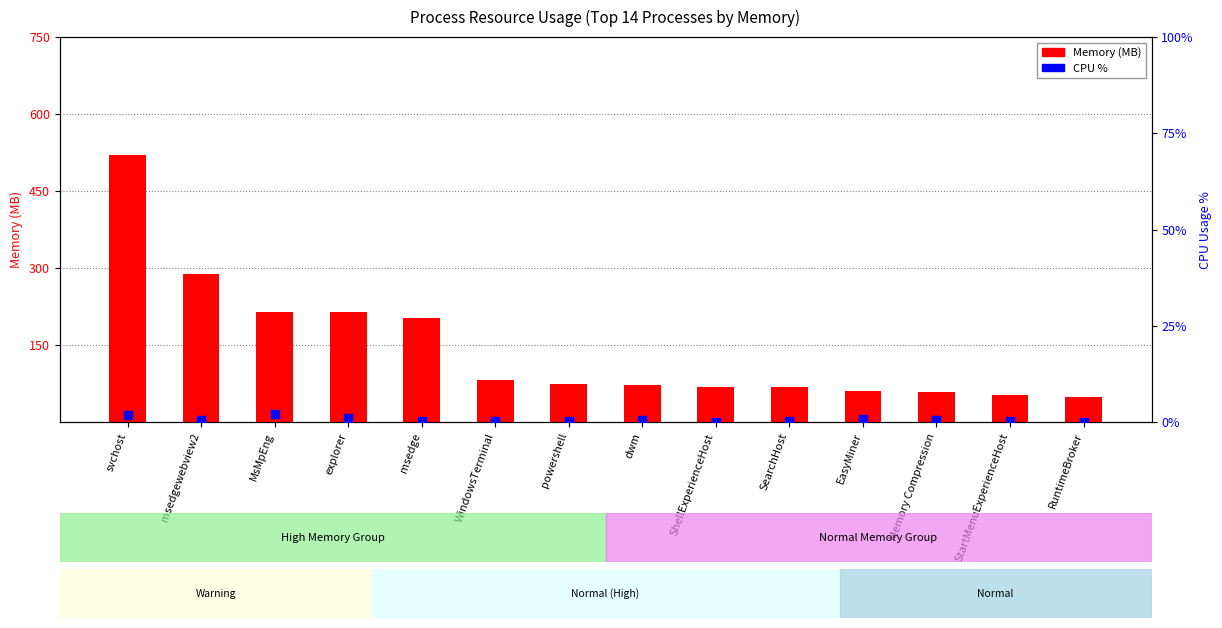

Is the value of Memory (MB) at ShellExperienceHost greater than the value of CPU % at dwm?

Yes